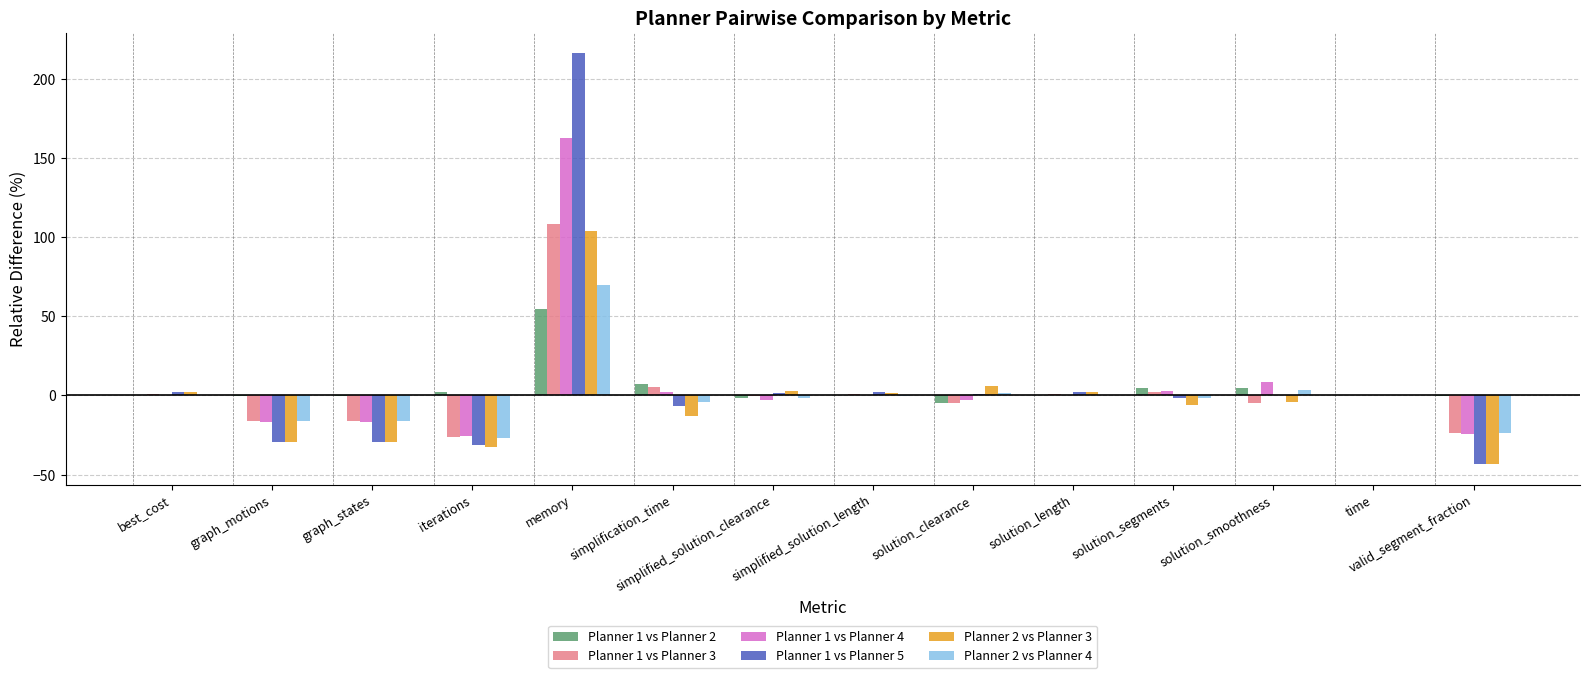

The value of Planner 2 vs Planner 4 at graph_states is -26.7. True or false?

False